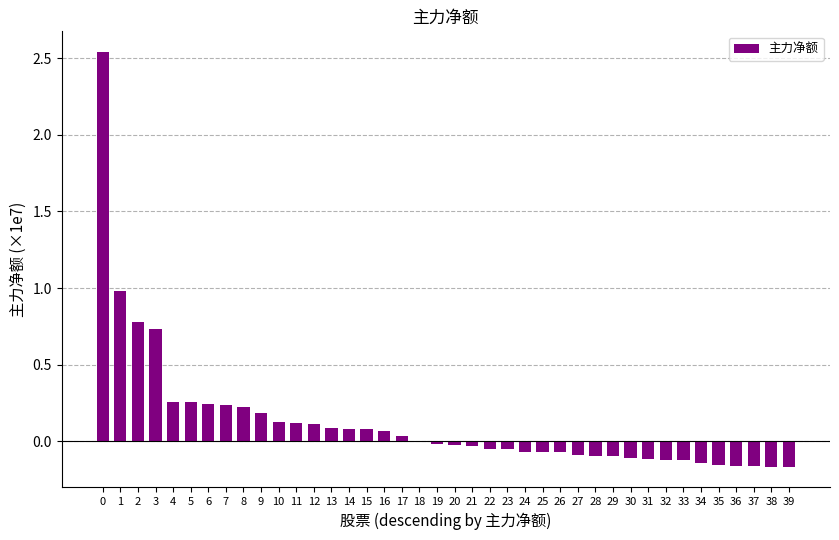

What is the sum of all values?

5.1